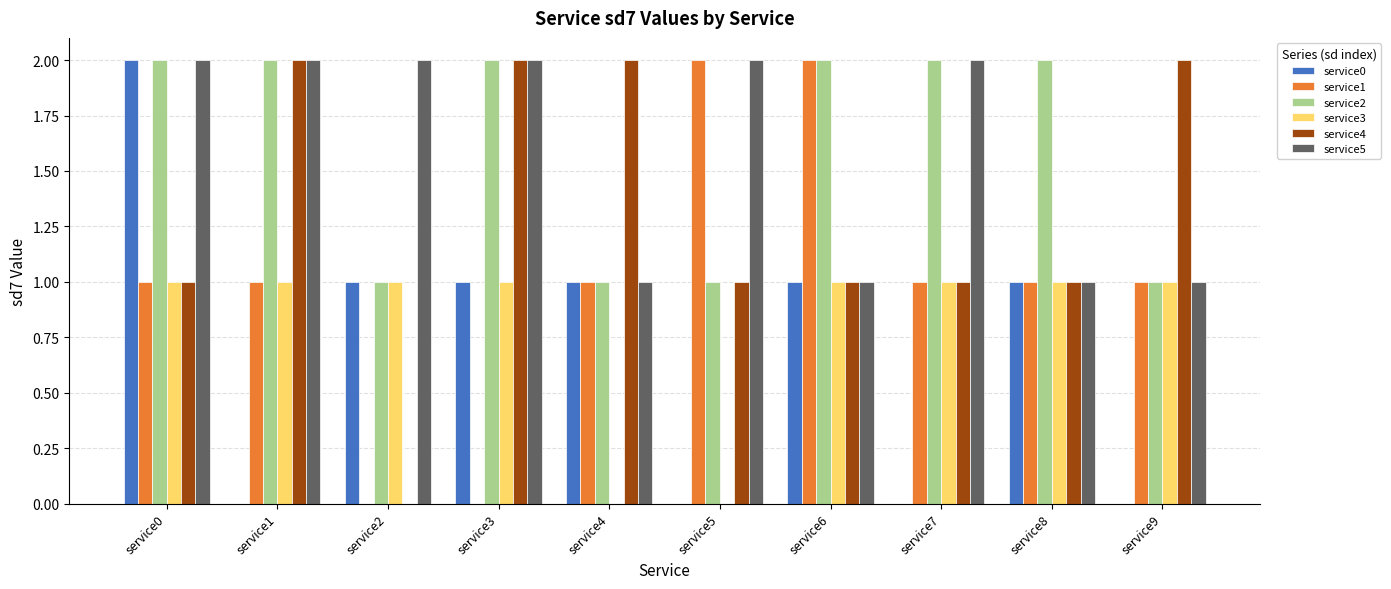

What is the sum of the service2 values at service4 and service9?

2